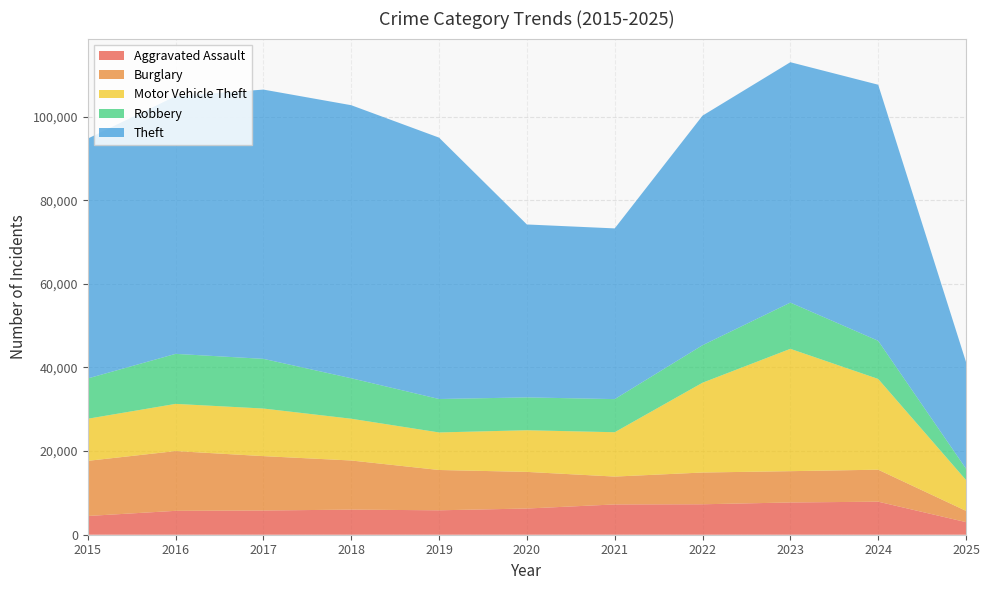

Reading left to right, extract all data points from this chart.

Aggravated Assault: 2015=4480	2016=5713	2017=5793	2018=6002	2019=5841	2020=6265	2021=7242	2022=7281	2023=7712	2024=7900	2025=3013
Burglary: 2015=13184	2016=14289	2017=13001	2018=11747	2019=9638	2020=8758	2021=6662	2022=7594	2023=7485	2024=7650	2025=2692
Motor Vehicle Theft: 2015=10068	2016=11285	2017=11380	2018=9985	2019=8978	2020=9960	2021=10604	2022=21472	2023=29255	2024=21700	2025=7376
Robbery: 2015=9638	2016=11960	2017=11881	2018=9681	2019=7995	2020=7855	2021=7920	2022=8965	2023=11052	2024=9121	2025=2723
Theft: 2015=57352	2016=61624	2017=64386	2018=65290	2019=62498	2020=41350	2021=40820	2022=54897	2023=57484	2024=61233	2025=25507